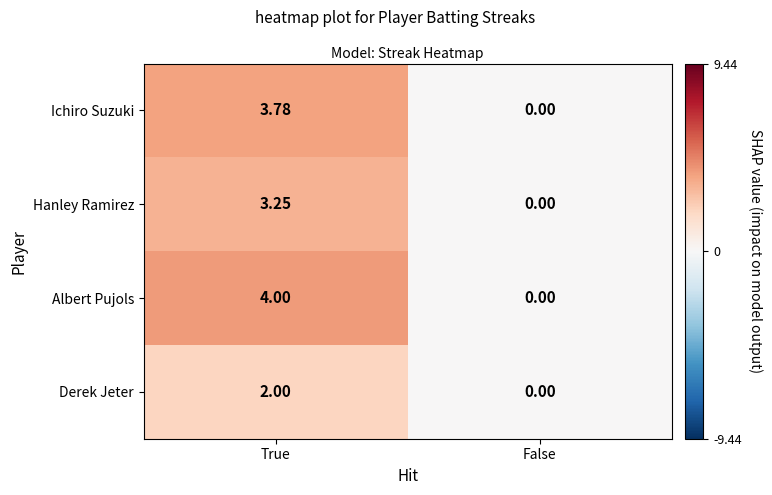

Where is Ichiro Suzuki nearest to the value 1?

False